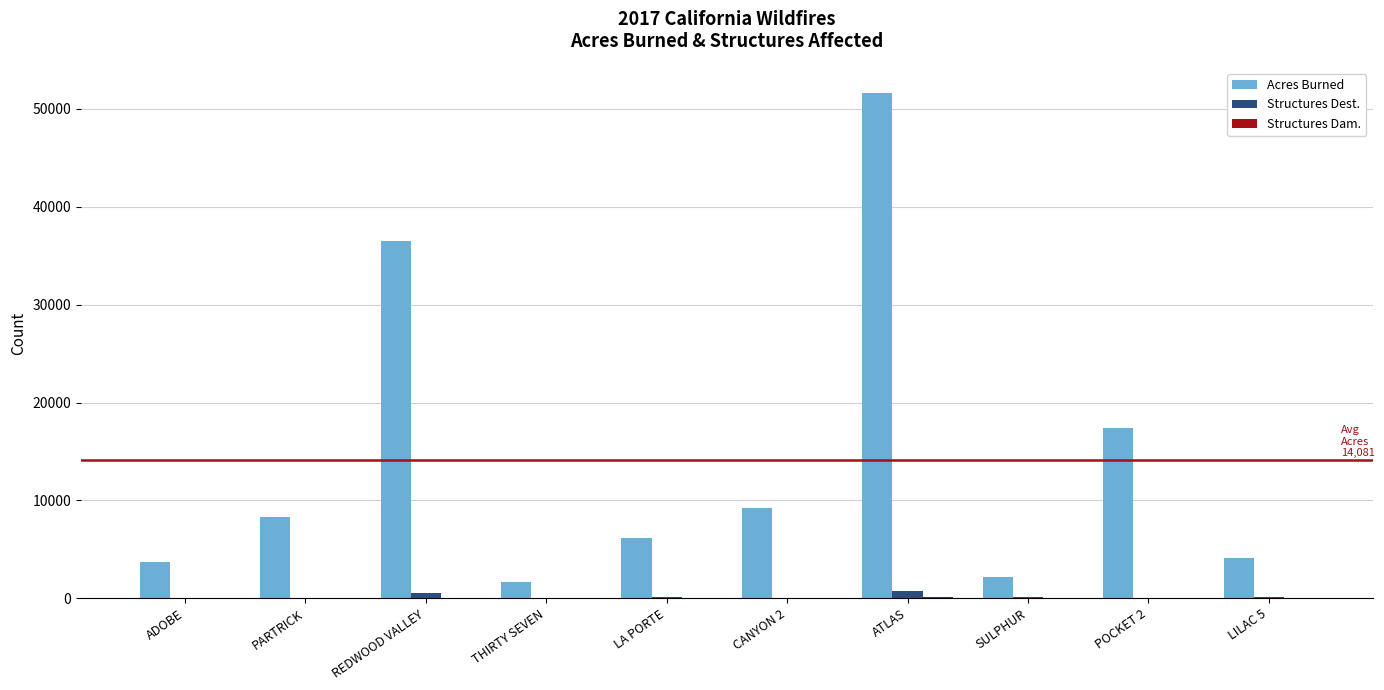

What is the maximum value shown in the chart?

51624